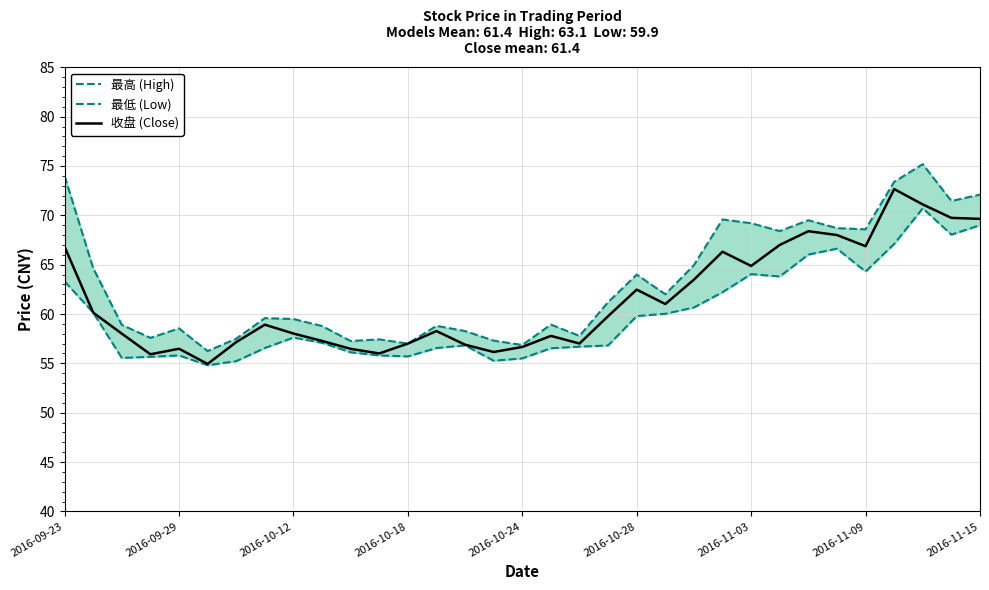

True or false: 最低 (Low) and 最高 (High) cross at least once.

False